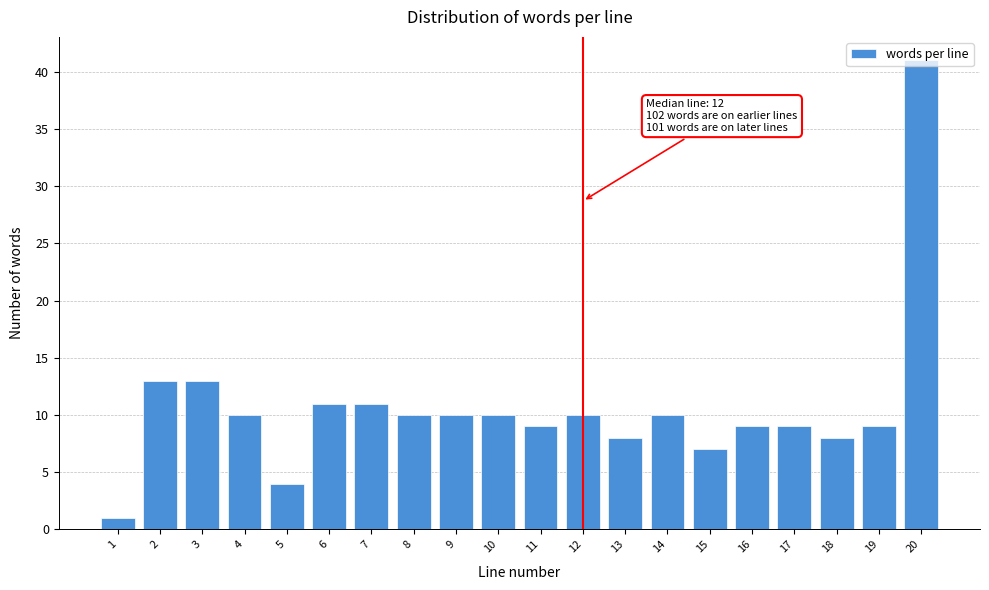

Is it true that the value at 2 is 13?

True